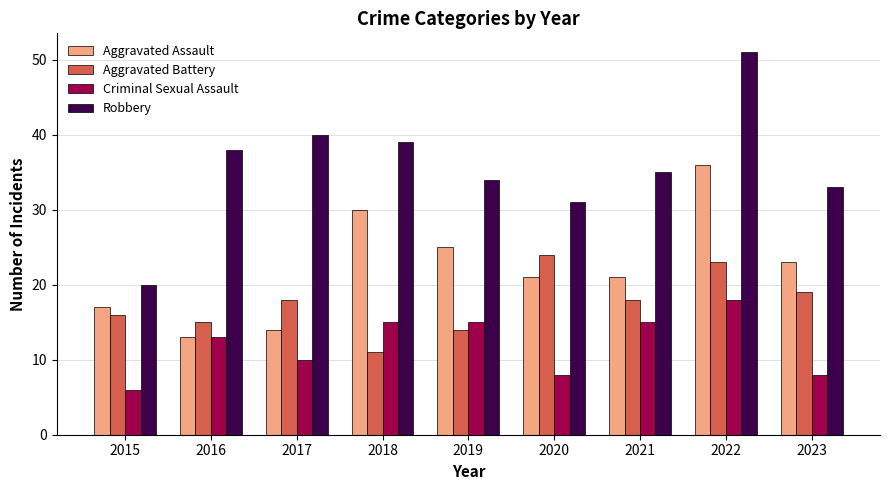

What is the difference between the maximum and second lowest values in the Criminal Sexual Assault series?

10